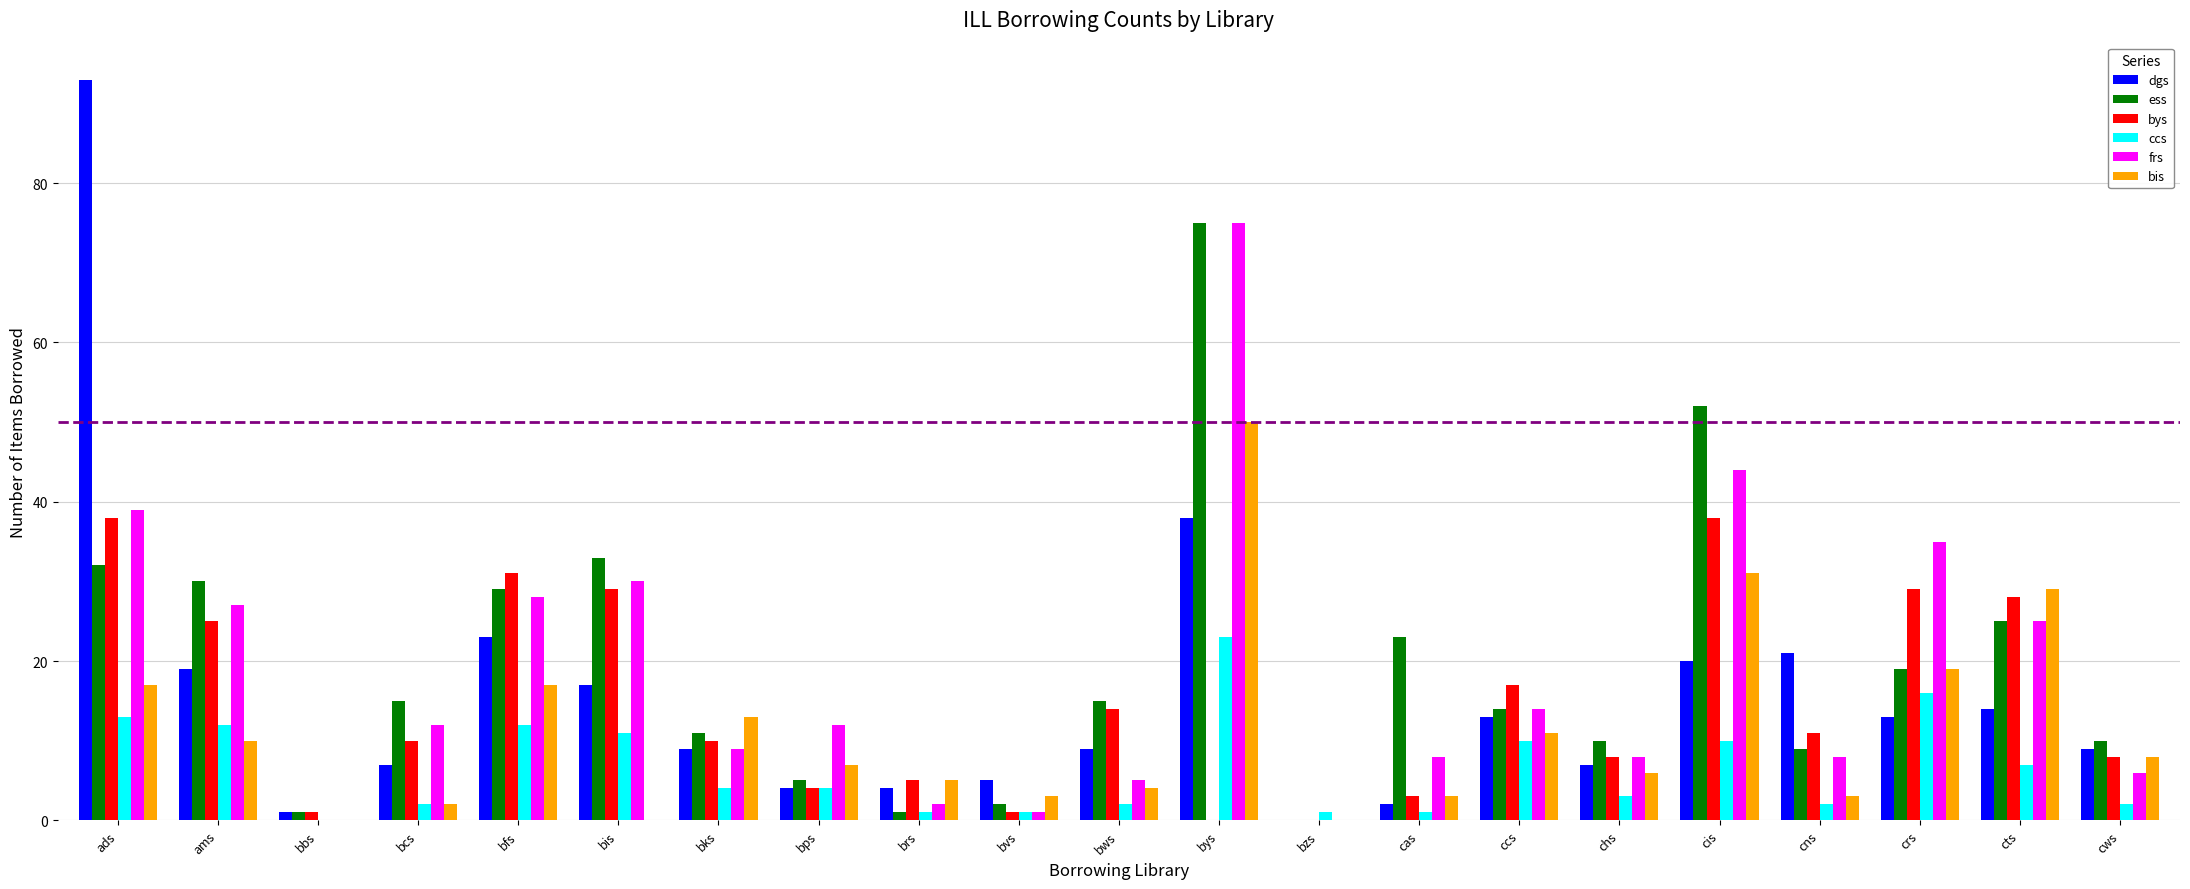

What is the average value of the ccs series?

7